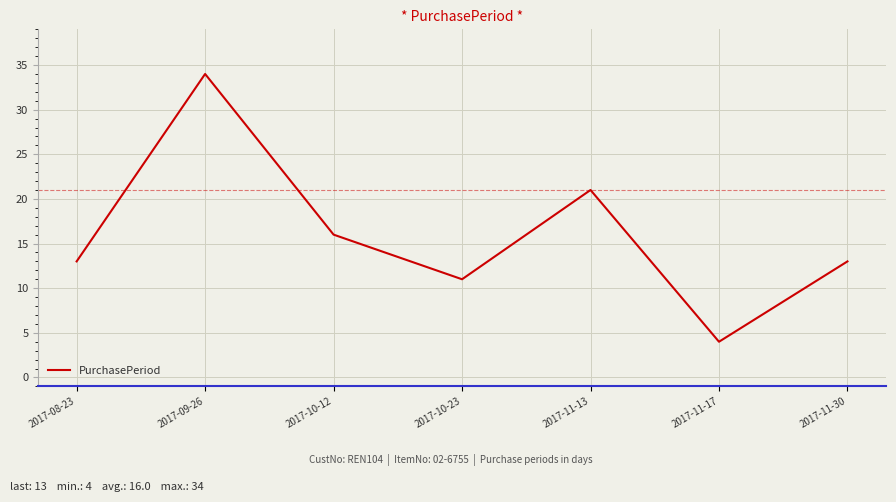

Which has a higher value, 2017-11-30 or 2017-10-23?

2017-11-30